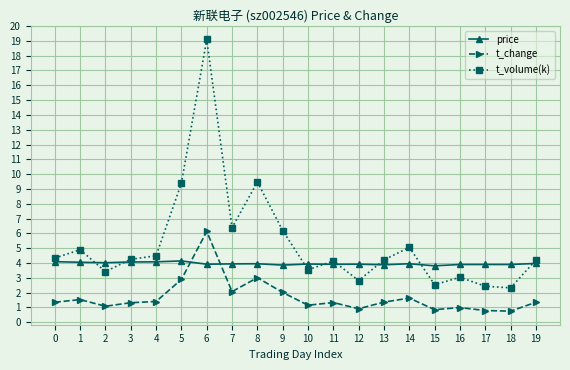

The value of t_volume(k) at 17 is 1.3. True or false?

False